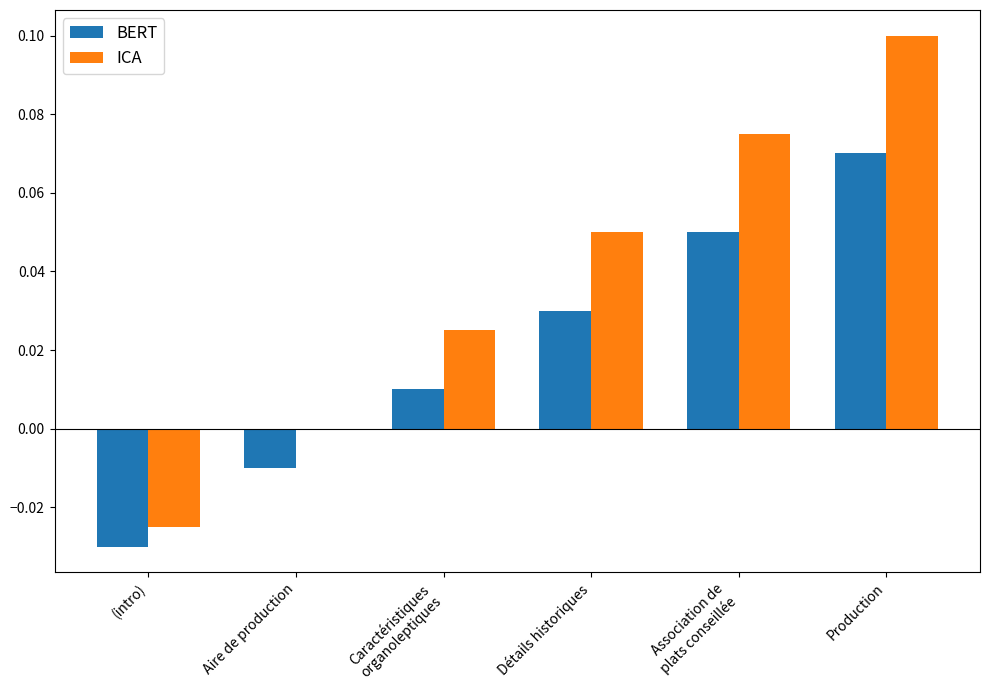

True or false: BERT has a value of -0.0 at (intro).

True